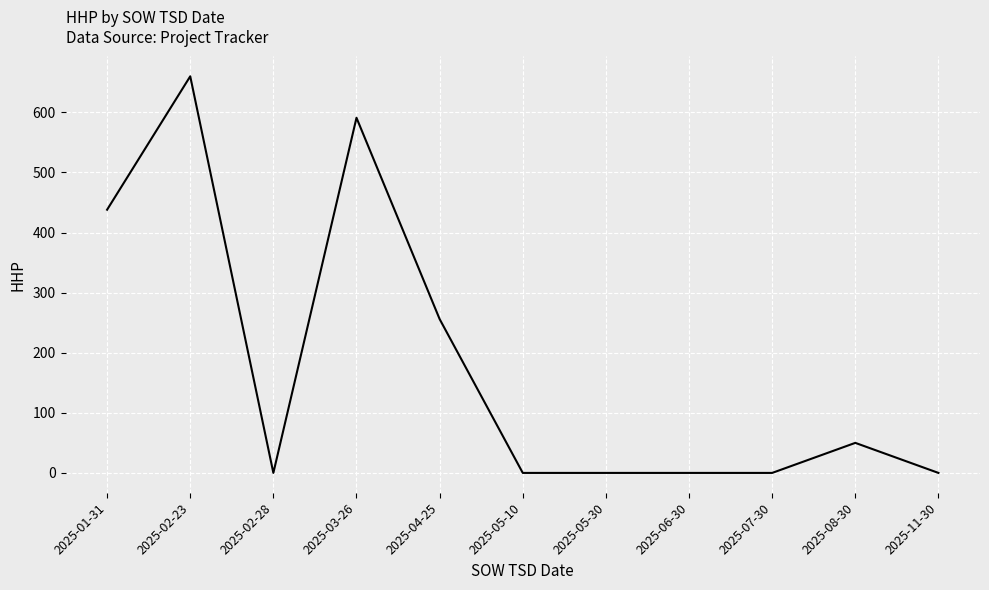

Reading right to left, what are all the values shown in this chart?

0	50	0	0	0	0	256	591	0	660	438